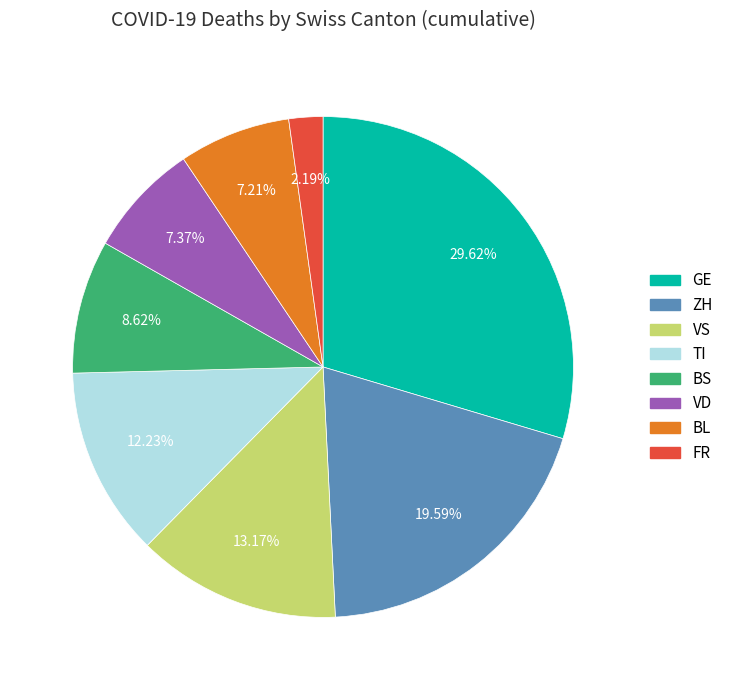

To the nearest percent, what is the average slice percentage?

12%